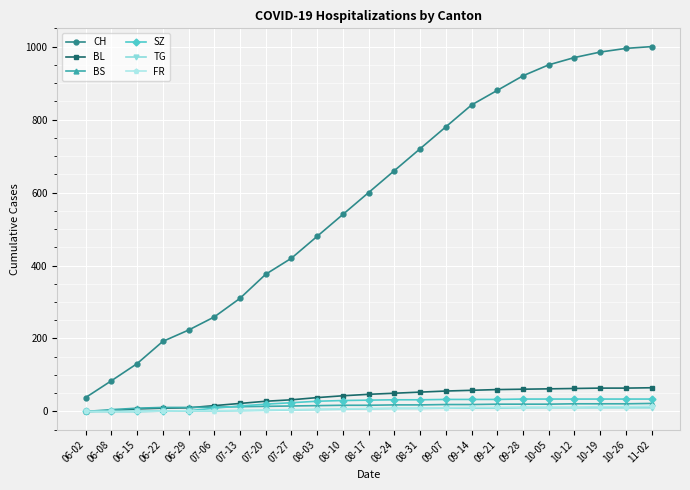

True or false: FR and CH intersect in this chart.

False